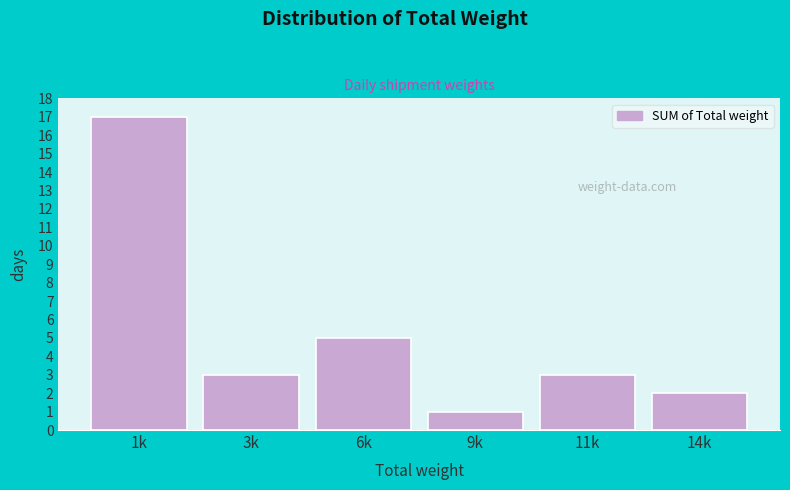

Reading left to right, extract all data points from this chart.

1k=17	3k=3	6k=5	9k=1	11k=3	14k=2